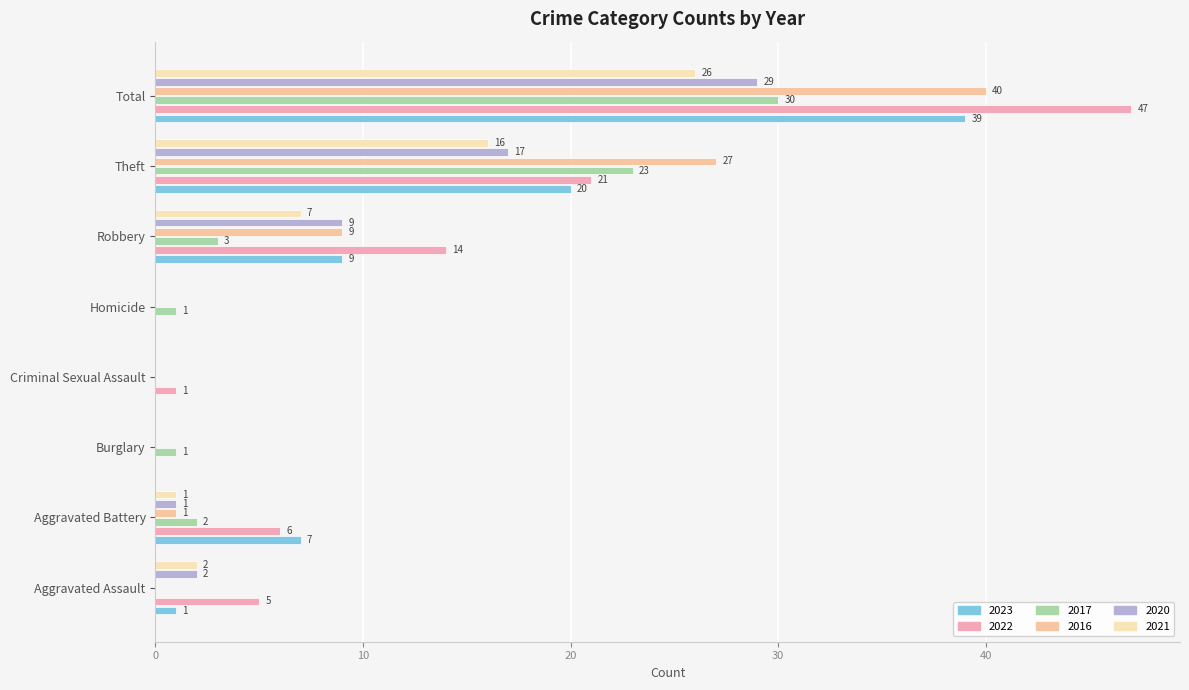

How many data points does each series have?

8